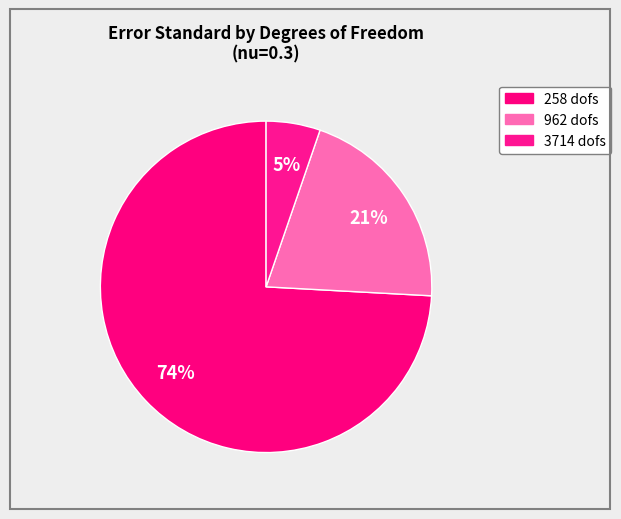

How many segments does this pie chart have?

3